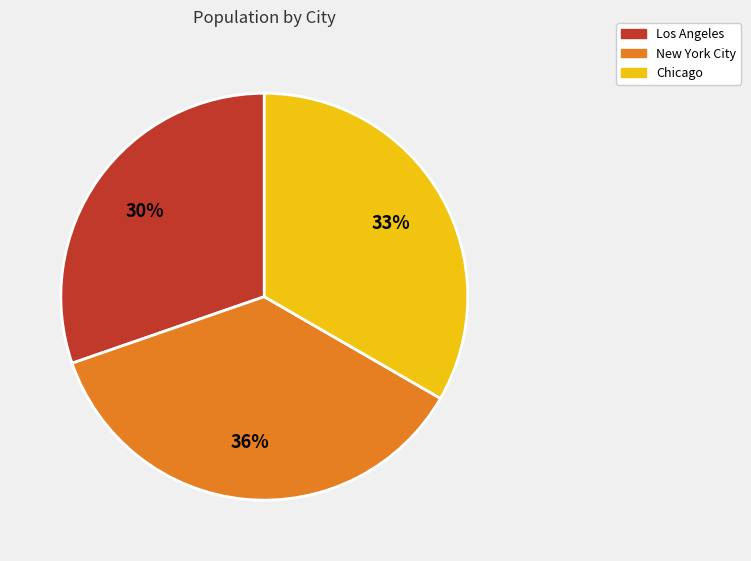

Is the sum of Los Angeles and Chicago greater than half?

Yes